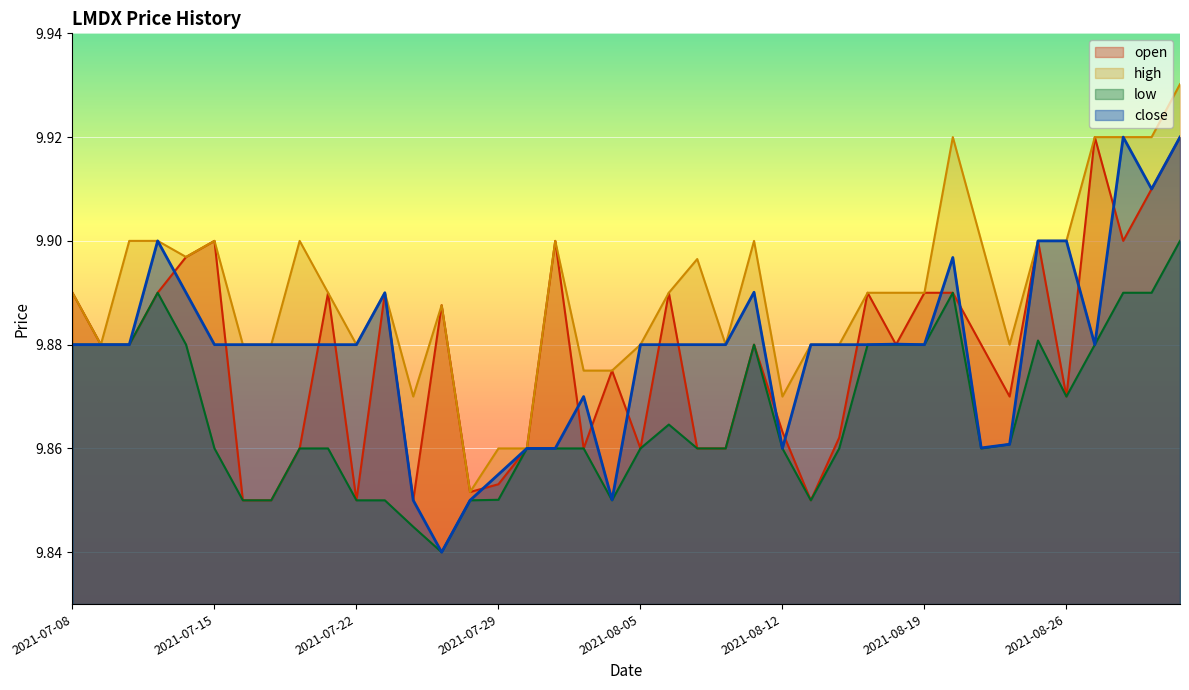

At 2021-08-18, list the series in order from smallest to largest.

open, low, close, high